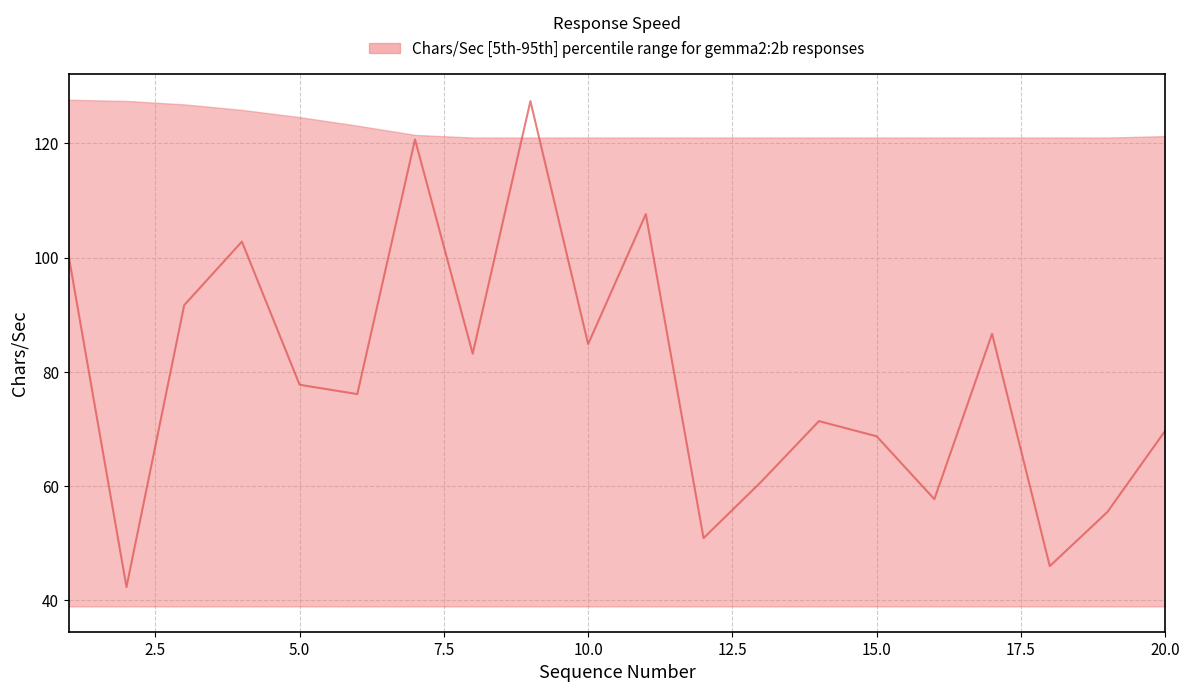

How many lines are shown in the chart?

1